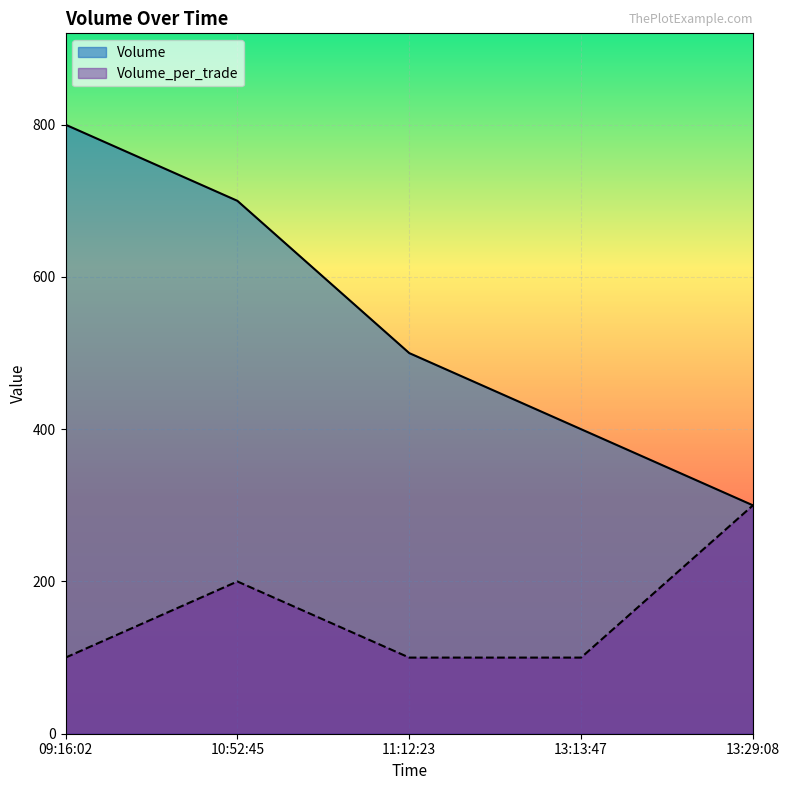

What is the difference between the Volume values at 13:29:08 and 11:12:23?

200